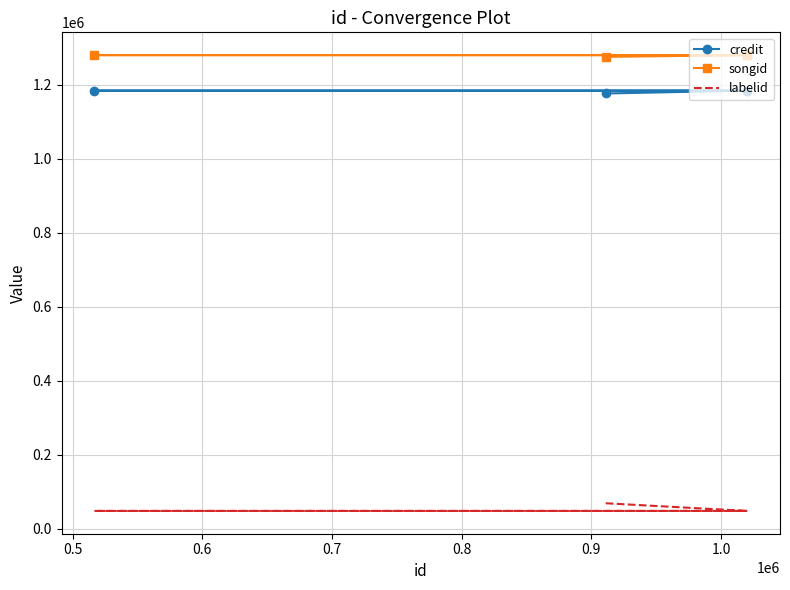

True or false: songid and labelid cross at least once.

False